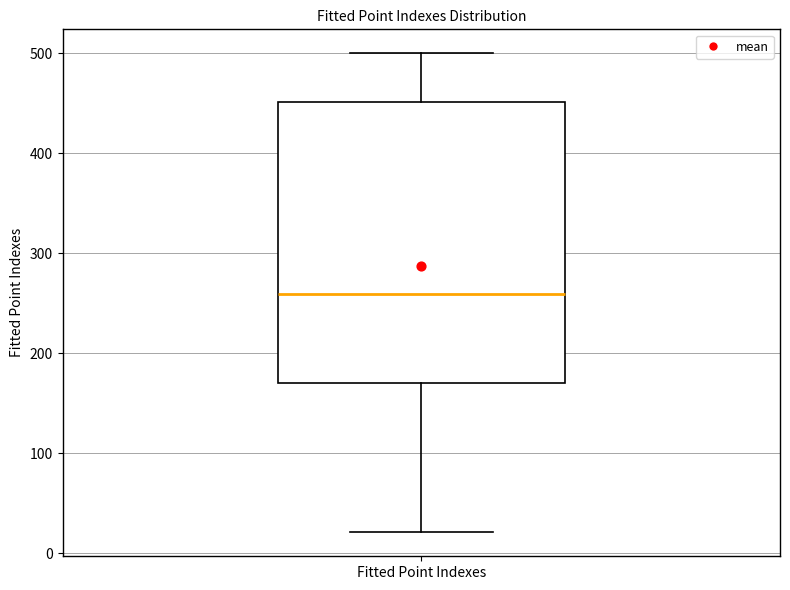

Transcribe this box plot: give where the median line is, the range the box spans, and where the two whiskers end, as read against the y-axis. The values are not printed on the chart, so give them approximately, as read against the axis.

median 260, box 170 to 450, whiskers 20 to 500